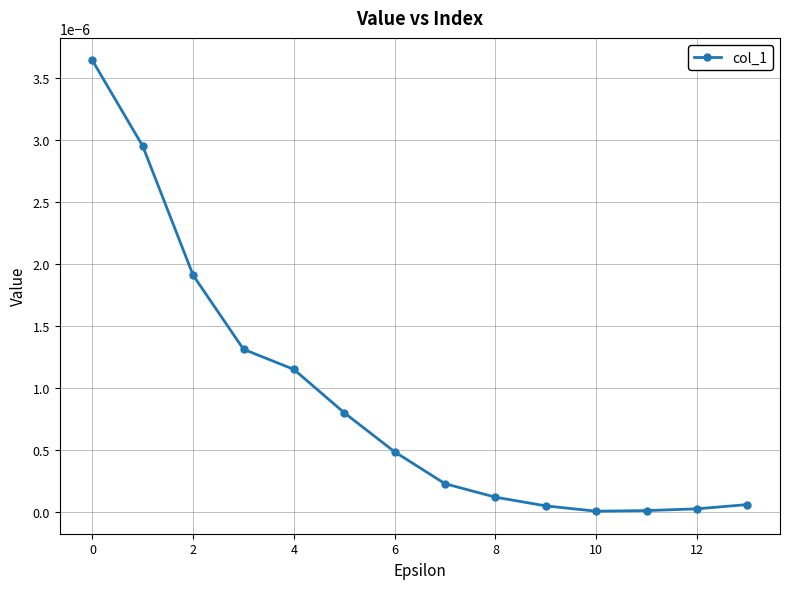

True or false: the data has more than 2 interior local peaks.

False